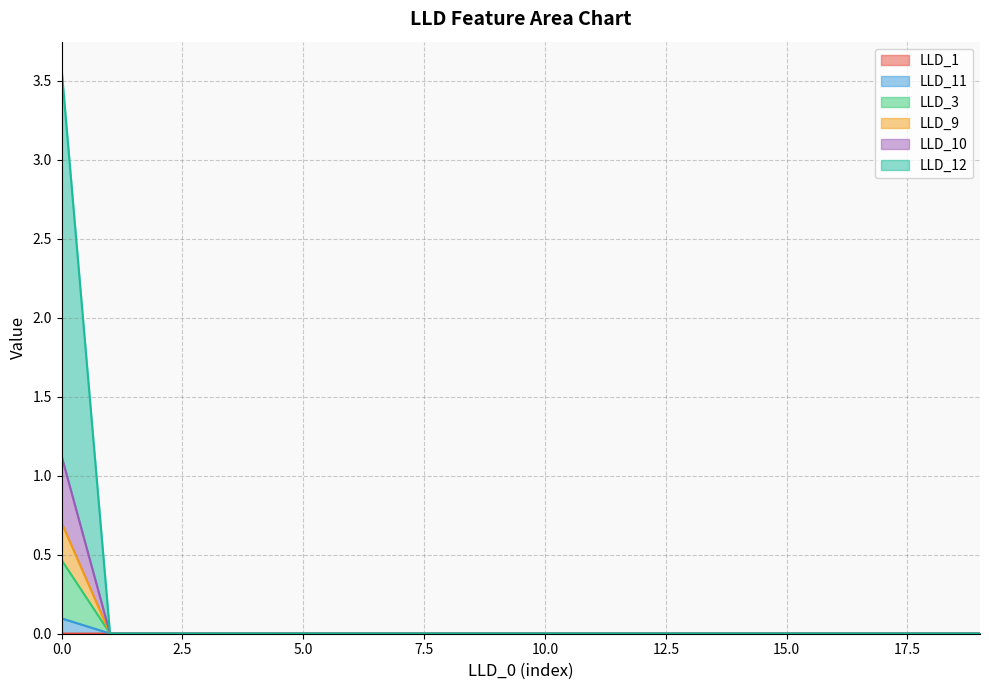

What is the sum of all LLD_11 values?

0.1